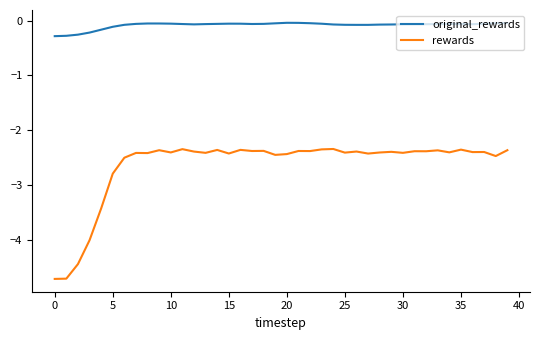

Which series has the largest range (max minus min)?

rewards